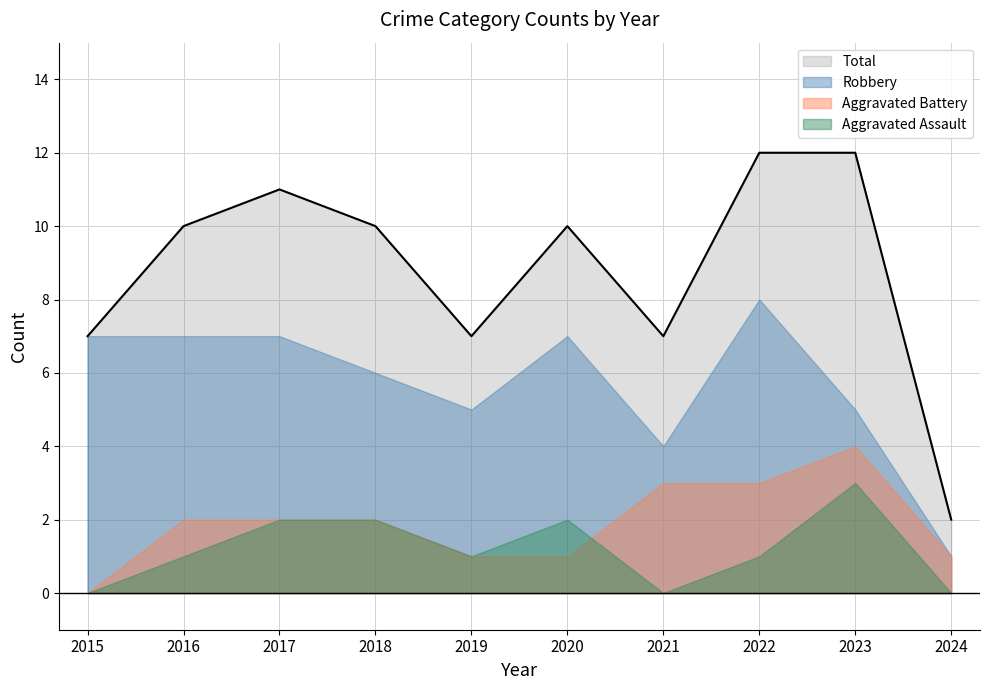

How many categories are shown in the chart?

10